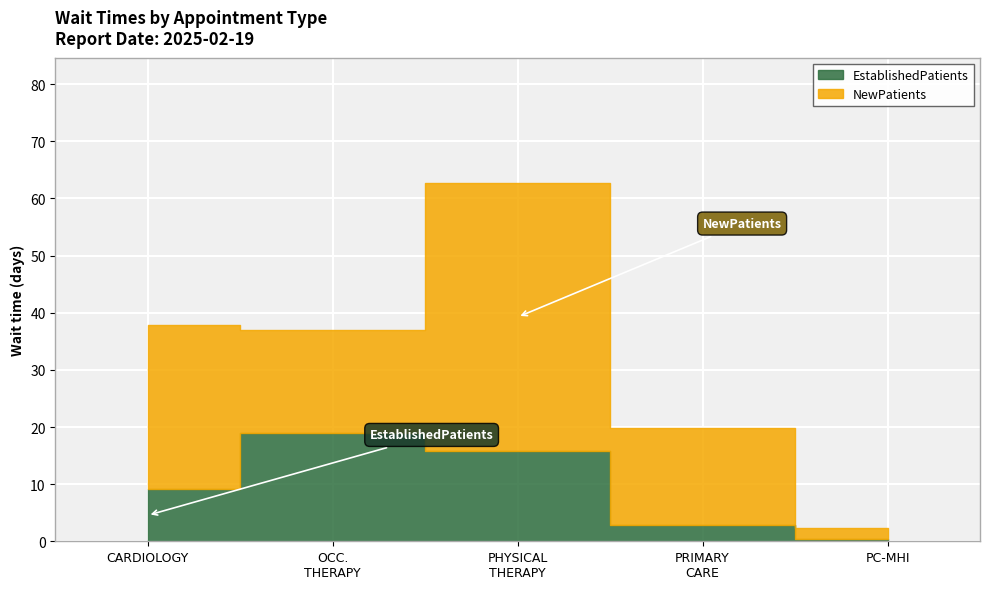

At PRIMARY CARE, list the series in order from smallest to largest.

EstablishedPatients, NewPatients